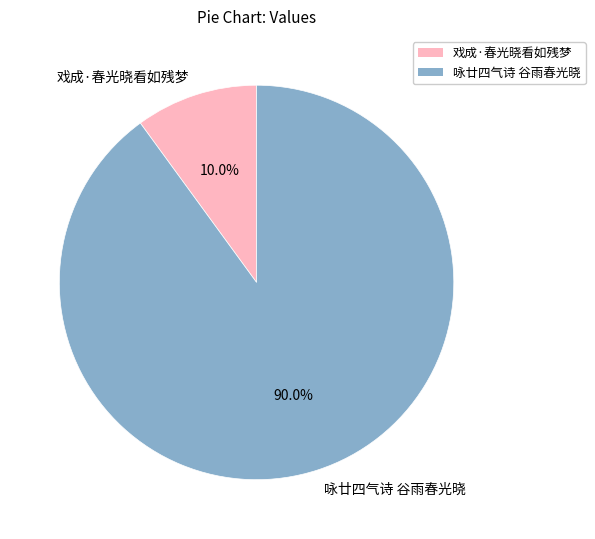

Approximately how many times larger is the value at 咏廿四气诗 谷雨春光晓 compared to 戏成·春光晓看如残梦?

9.0